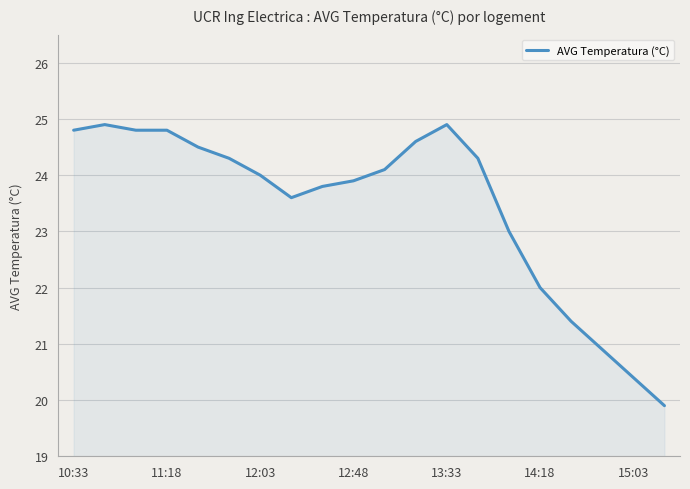

What is the maximum value shown in the chart?

24.9